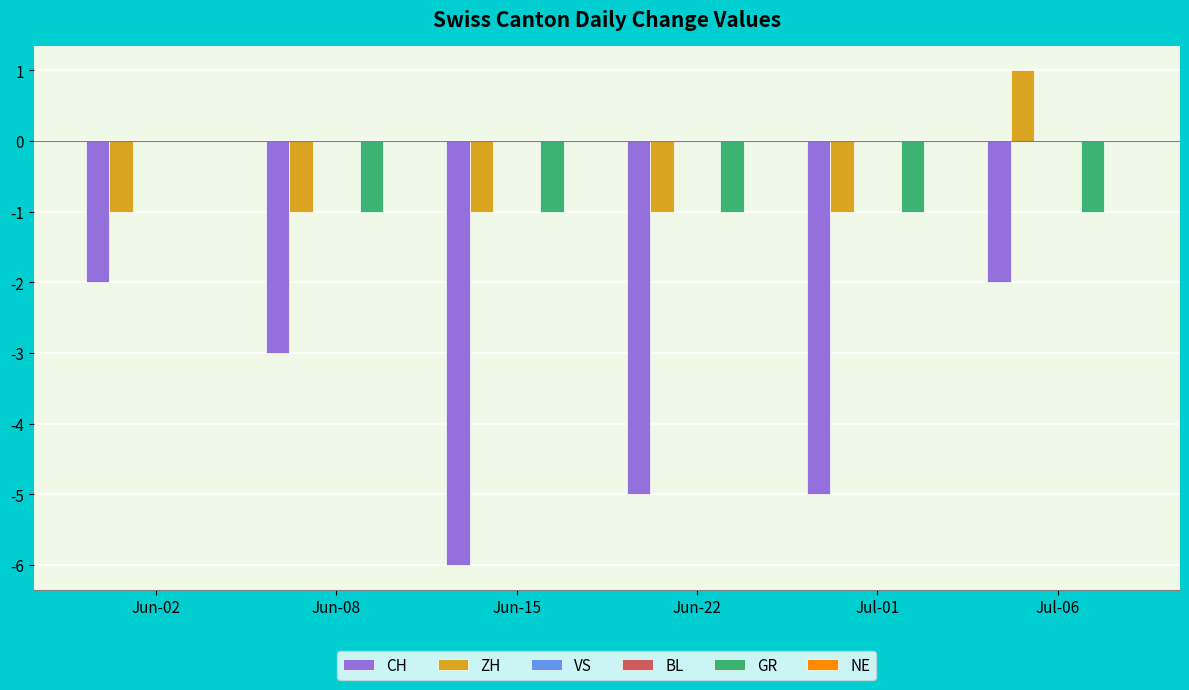

Reading left to right, what are all the values shown in this chart?

CH: Jun-02=-2	Jun-08=-3	Jun-15=-6	Jun-22=-5	Jul-01=-5	Jul-06=-2
ZH: Jun-02=-1	Jun-08=-1	Jun-15=-1	Jun-22=-1	Jul-01=-1	Jul-06=1
VS: Jun-02=0	Jun-08=0	Jun-15=0	Jun-22=0	Jul-01=0	Jul-06=0
BL: Jun-02=0	Jun-08=0	Jun-15=0	Jun-22=0	Jul-01=0	Jul-06=0
GR: Jun-02=0	Jun-08=-1	Jun-15=-1	Jun-22=-1	Jul-01=-1	Jul-06=-1
NE: Jun-02=0	Jun-08=0	Jun-15=0	Jun-22=0	Jul-01=0	Jul-06=0